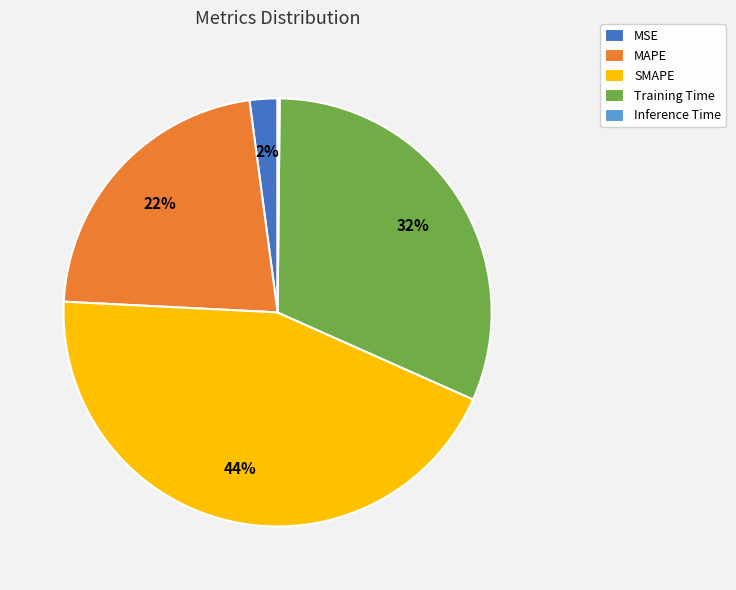

Which category has the biggest portion of the pie?

SMAPE